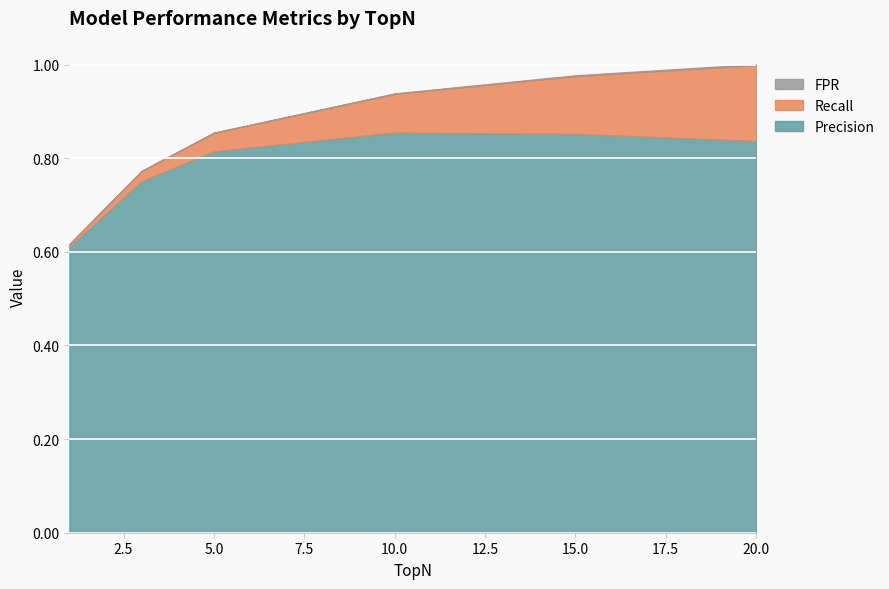

Reading left to right, list all the values displayed in this chart.

Precision: 1=0.6	3=0.8	5=0.8	10=0.9	15=0.9	20=0.8
Recall: 1=0.0	3=0.0	5=0.0	10=0.1	15=0.1	20=0.2
FPR: 1=0.0	3=0.0	5=0.0	10=0.0	15=0.0	20=0.0